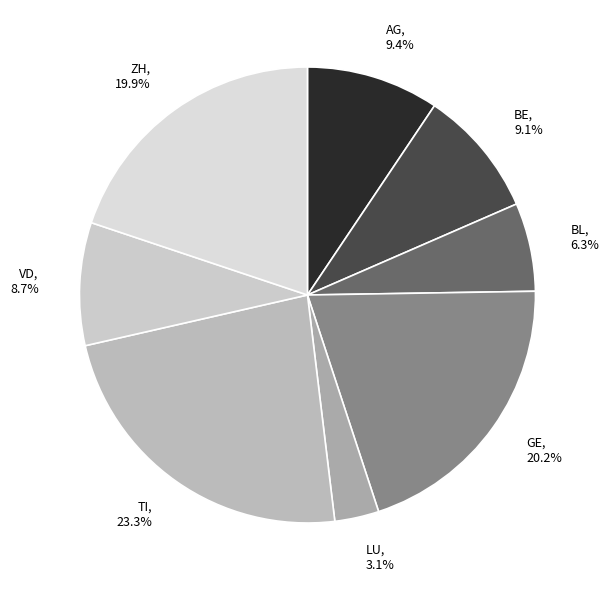

How many segments does this pie chart have?

8